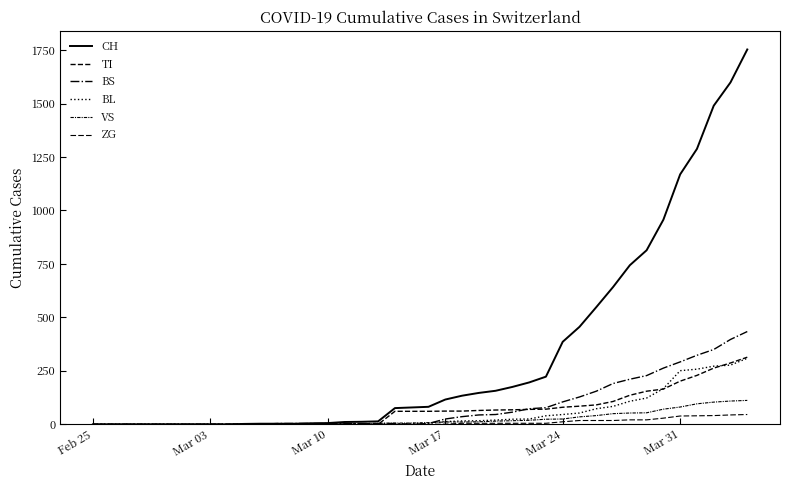

How many lines are shown in the chart?

6